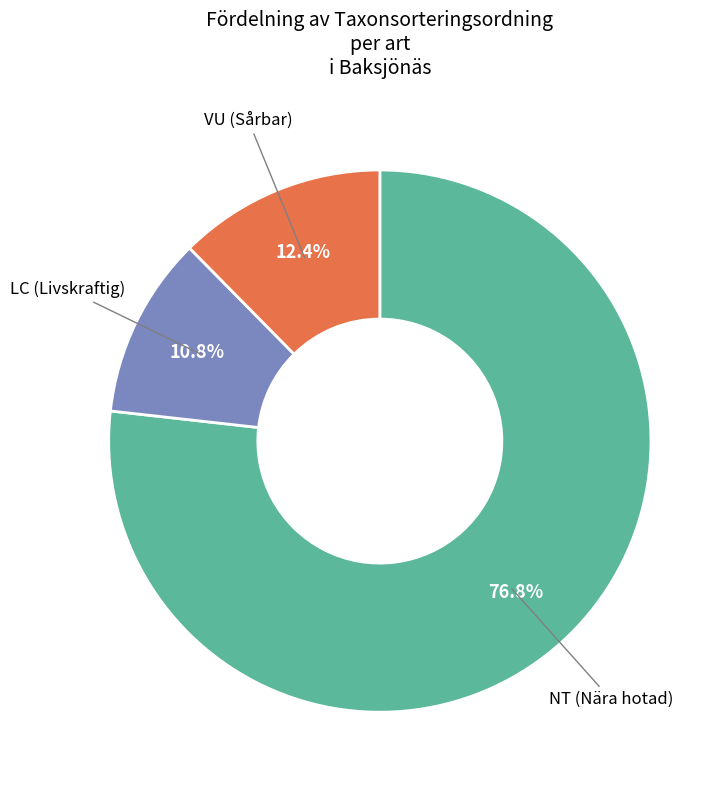

To the nearest percent, what is the average slice percentage?

33%